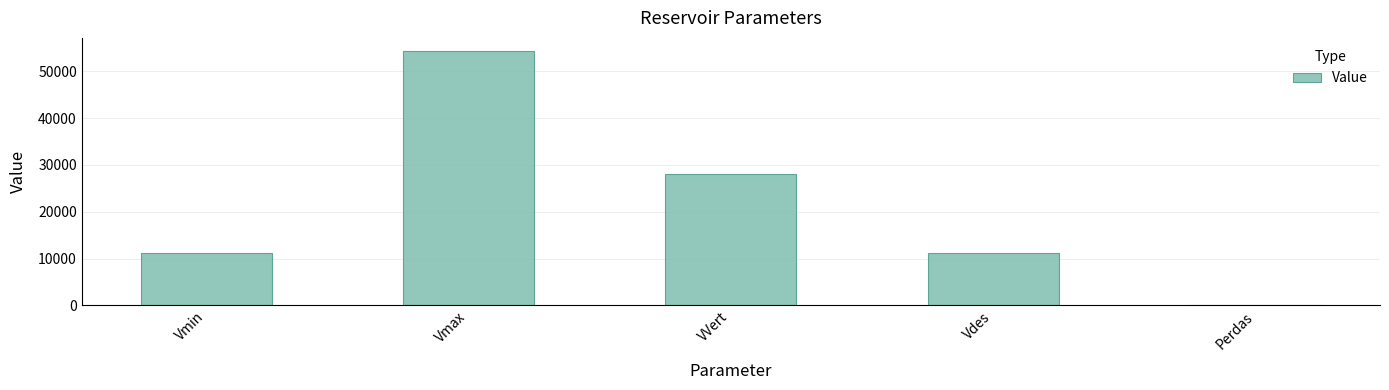

How many data points does each series have?

5